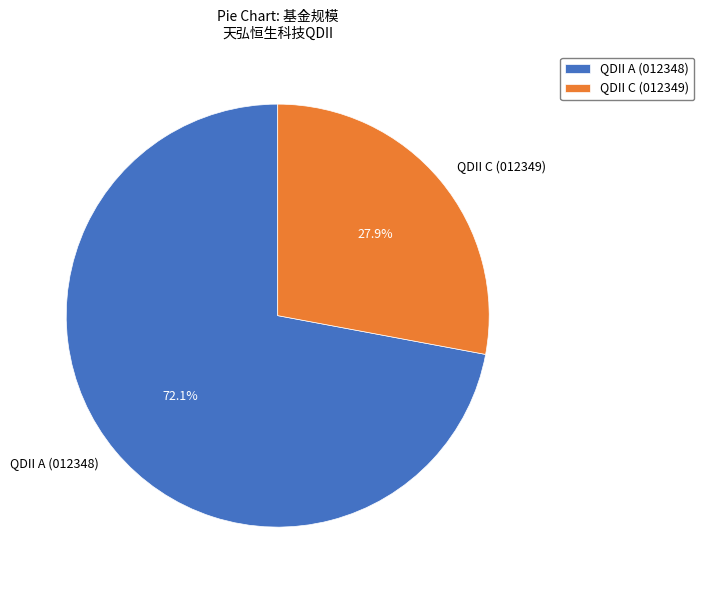

Count the number of slices in the pie.

2